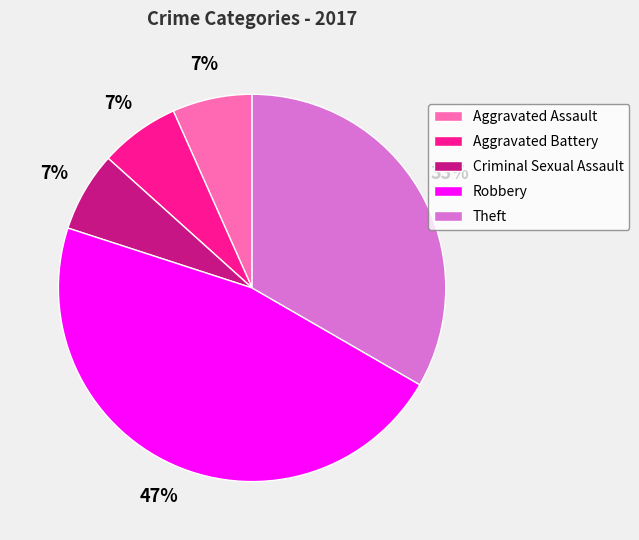

Do Criminal Sexual Assault and Aggravated Assault together represent more than half of the pie?

No